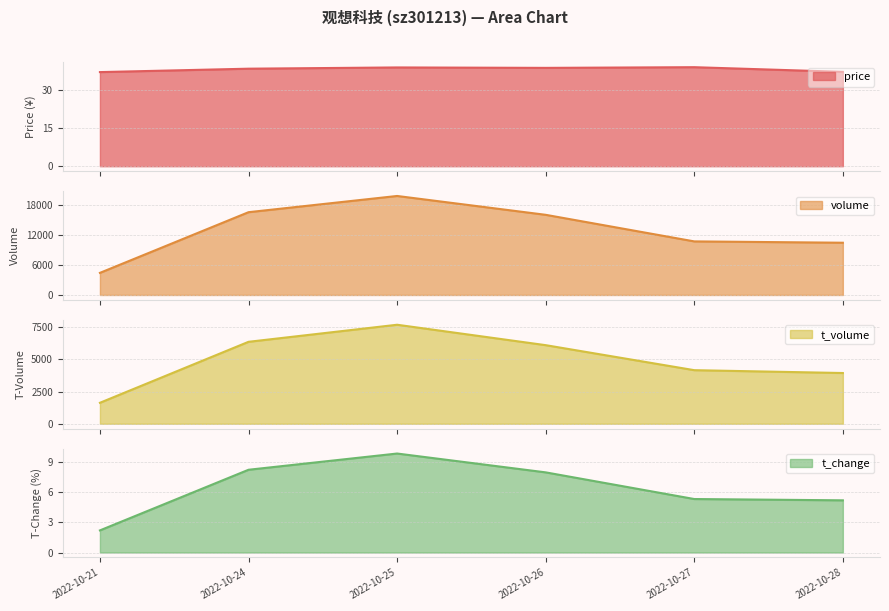

What is the average value of the volume series?

12963